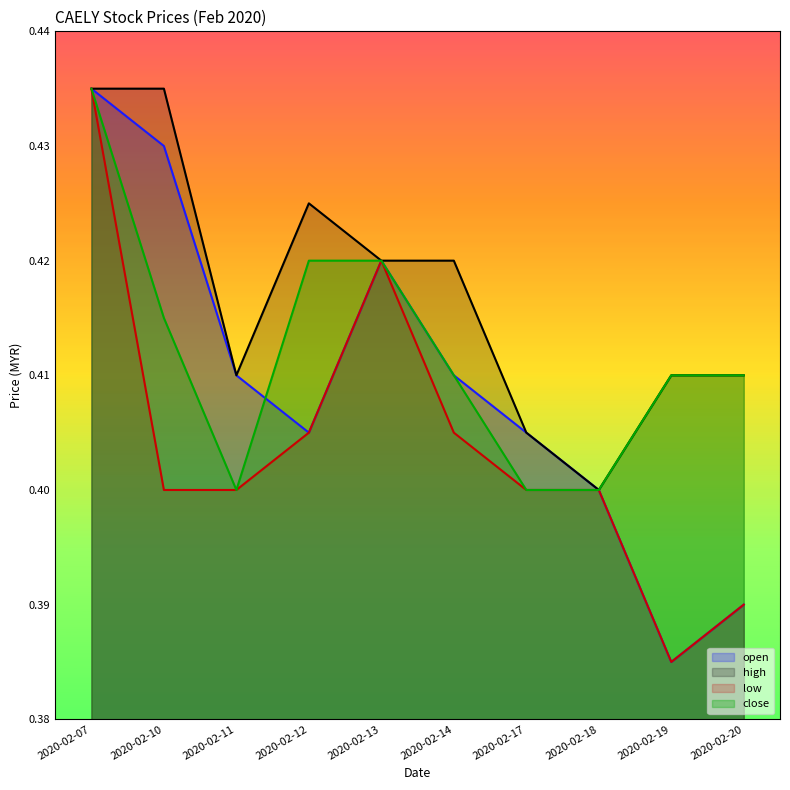

At which category does low reach its first local peak?

2020-02-13